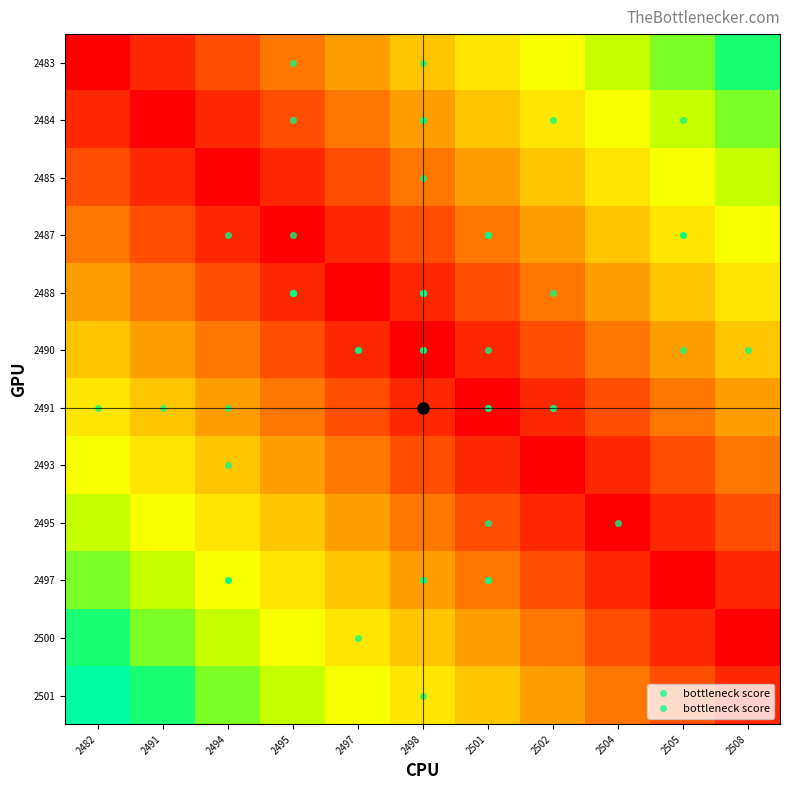

What is the difference between the highest and lowest values at 2508?

0.8